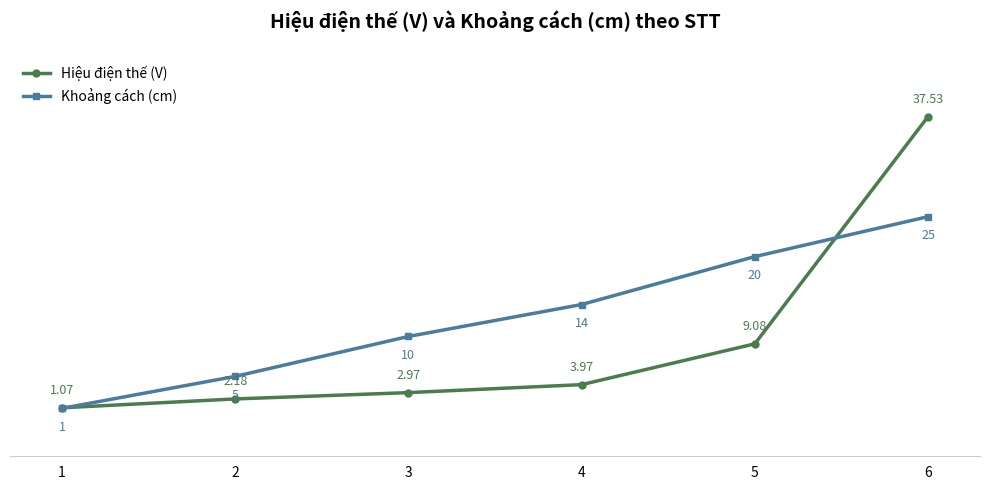

Where is Khoảng cách (cm) nearest to the value 13?

4